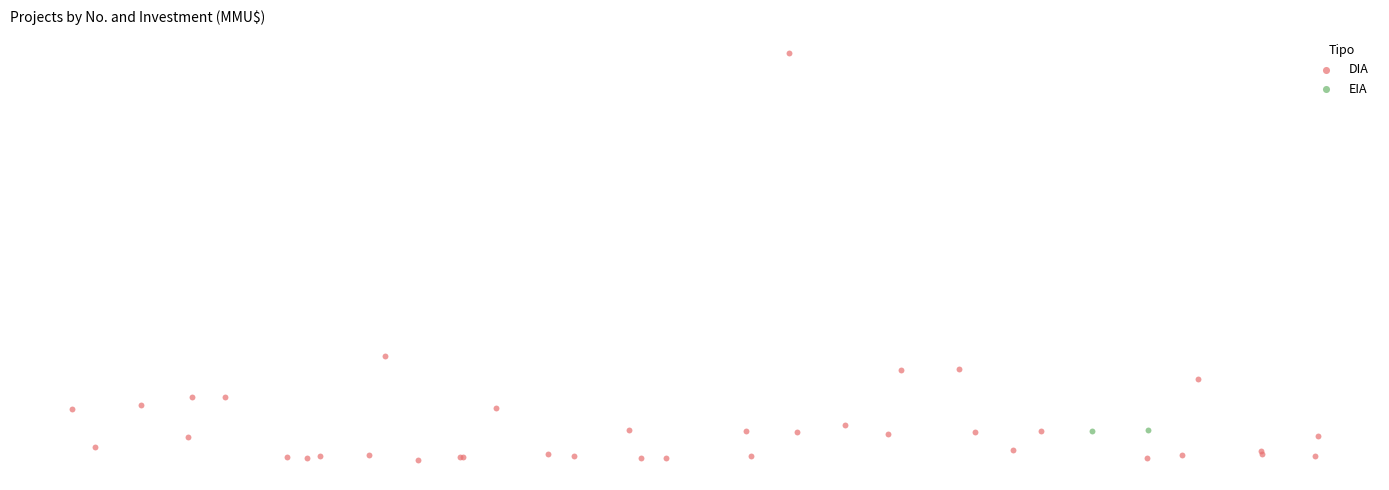

What are all the series names shown in the legend?

DIA, EIA